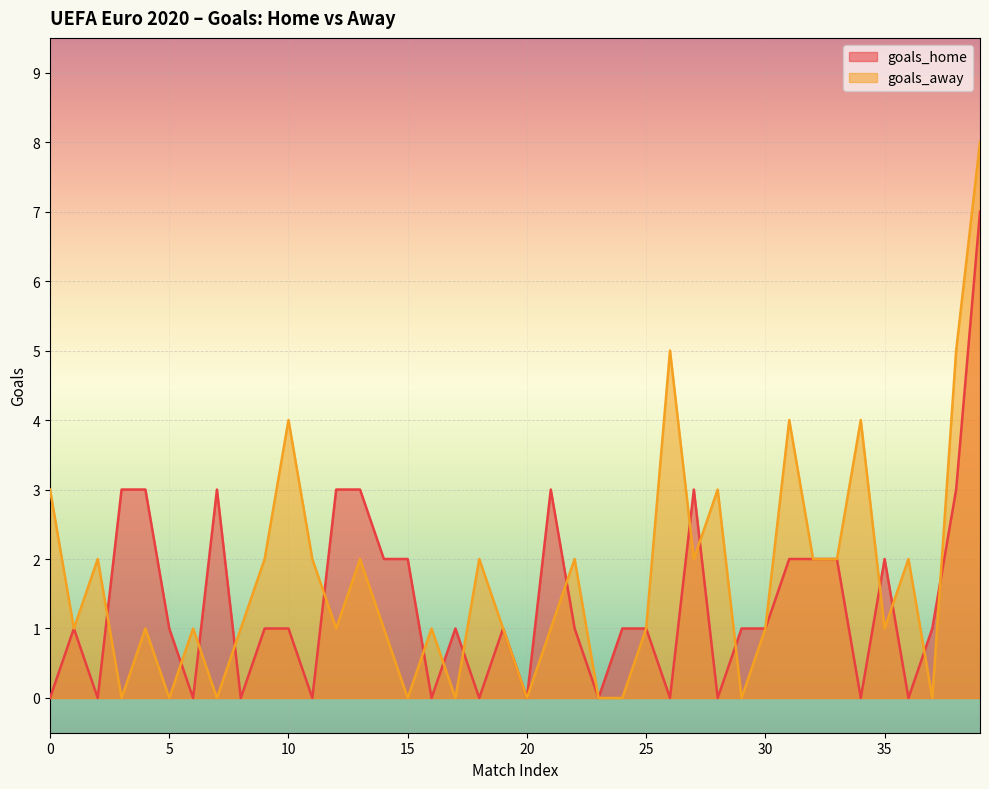

What is the total value across all series at 32?

4